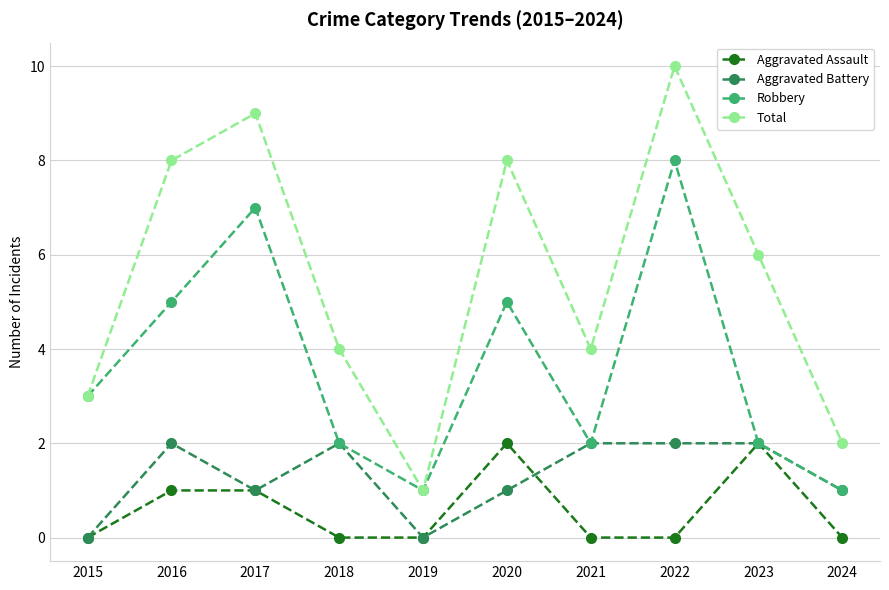

At which category does the chart reach its peak across all series?

2022